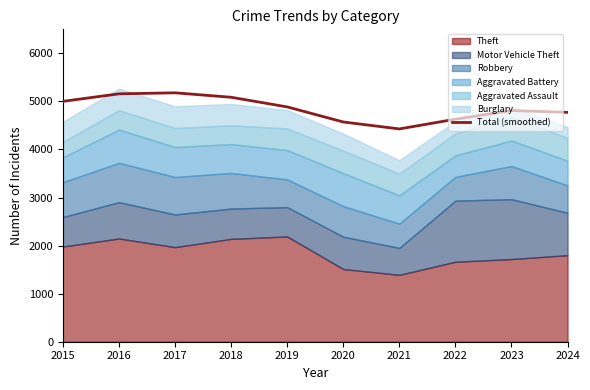

At which category does the data reach its first local peak?

2017